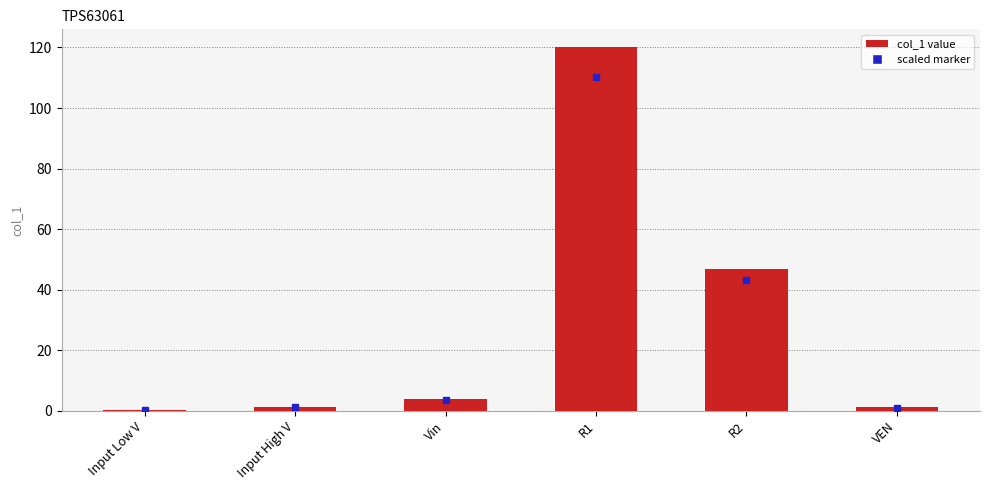

What is the label of the 3rd bar from the right?

R1